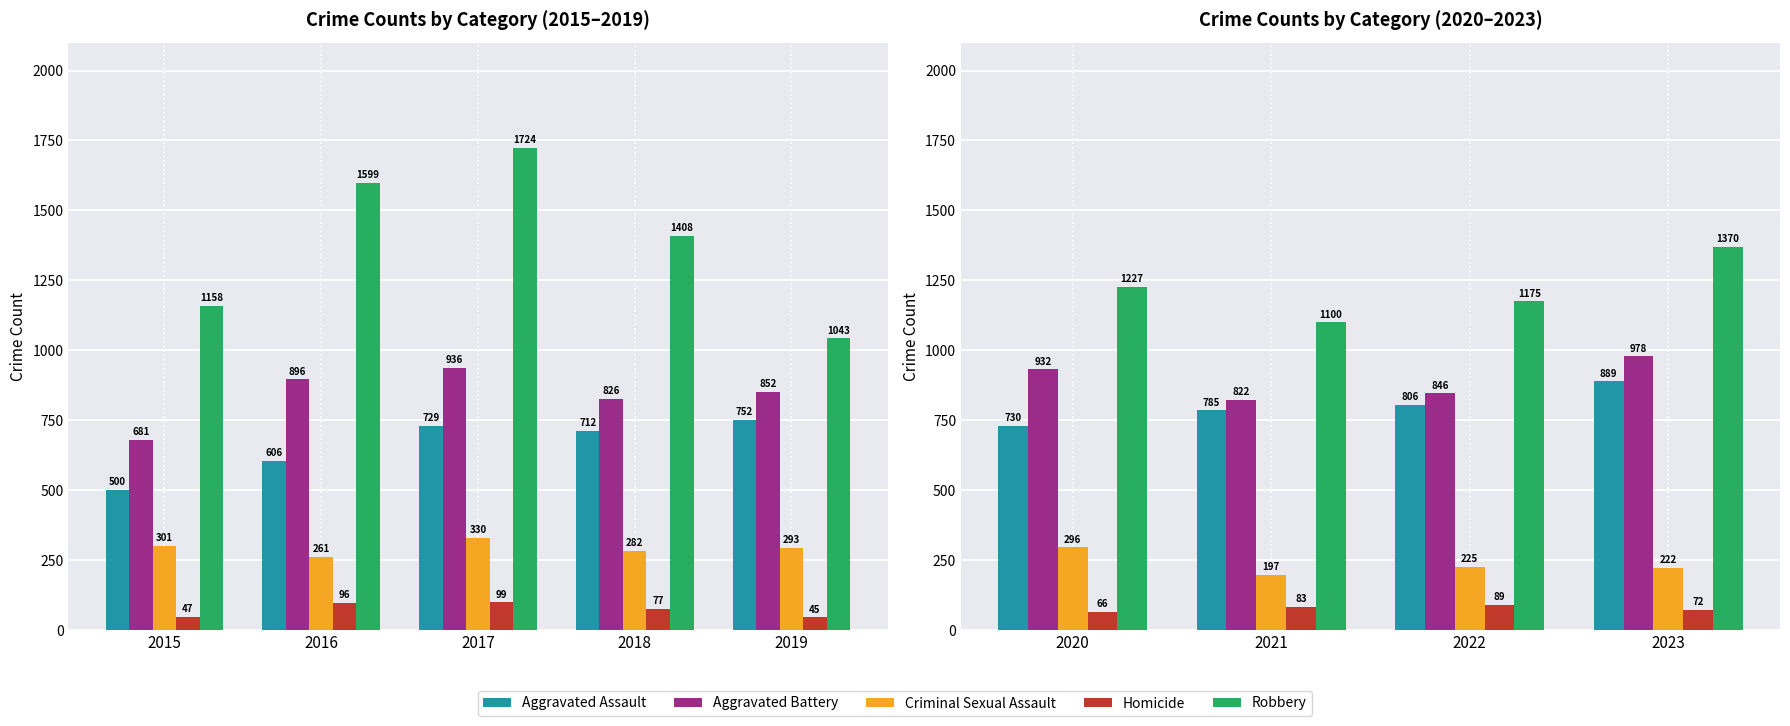

How many groups of bars are there?

4